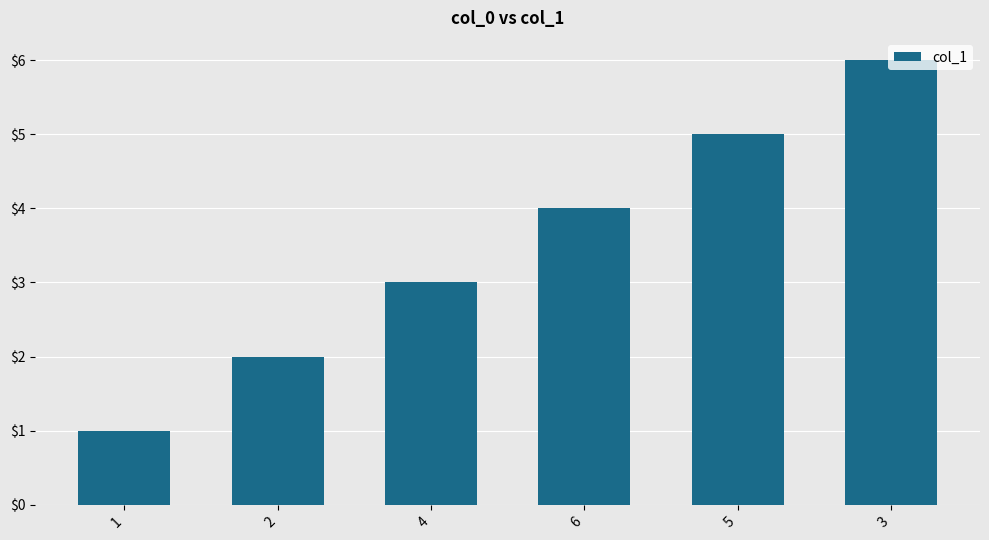

What is the value of the 5th bar from the left?

5